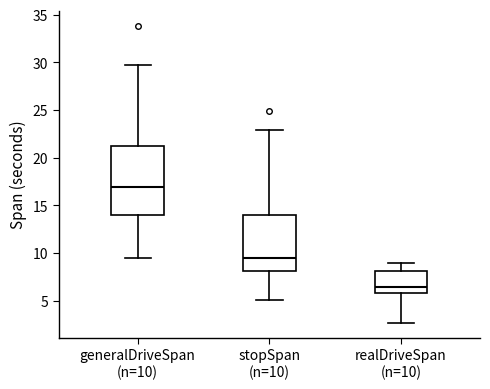

Where does the upper whisker of the box for realDriveSpan (n=10) end on the y-axis? The values are not printed on the chart, so give them approximately, as read against the axis.

9.0